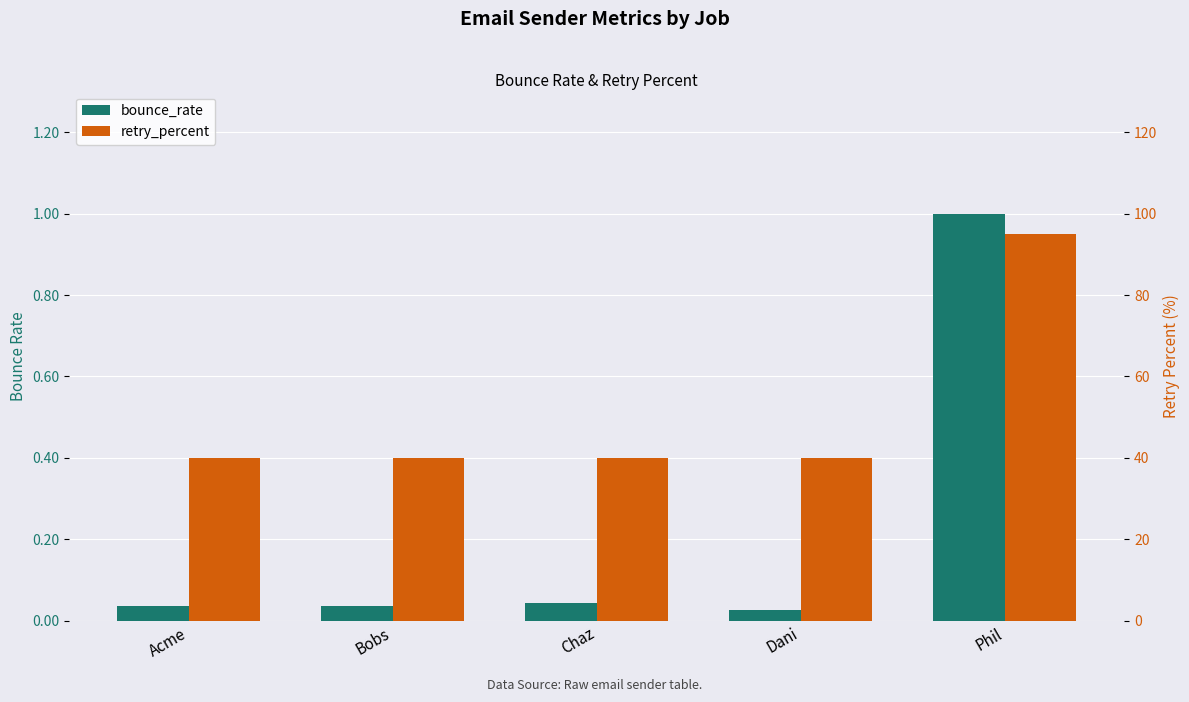

Is it true that bounce_rate equals 0.0 at Dani?

True